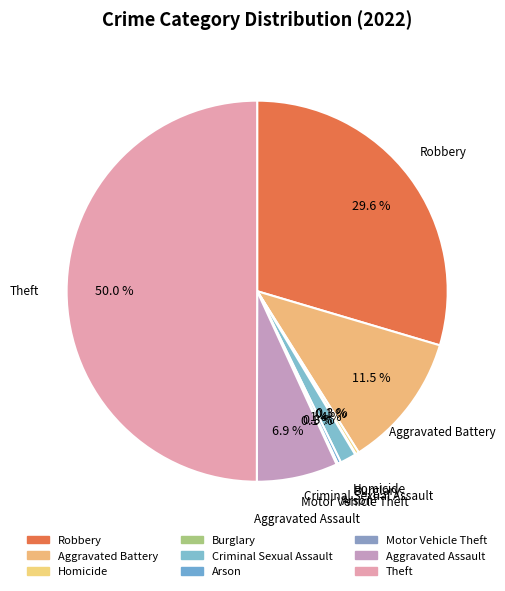

To the nearest percent, what is the average slice percentage?

11%